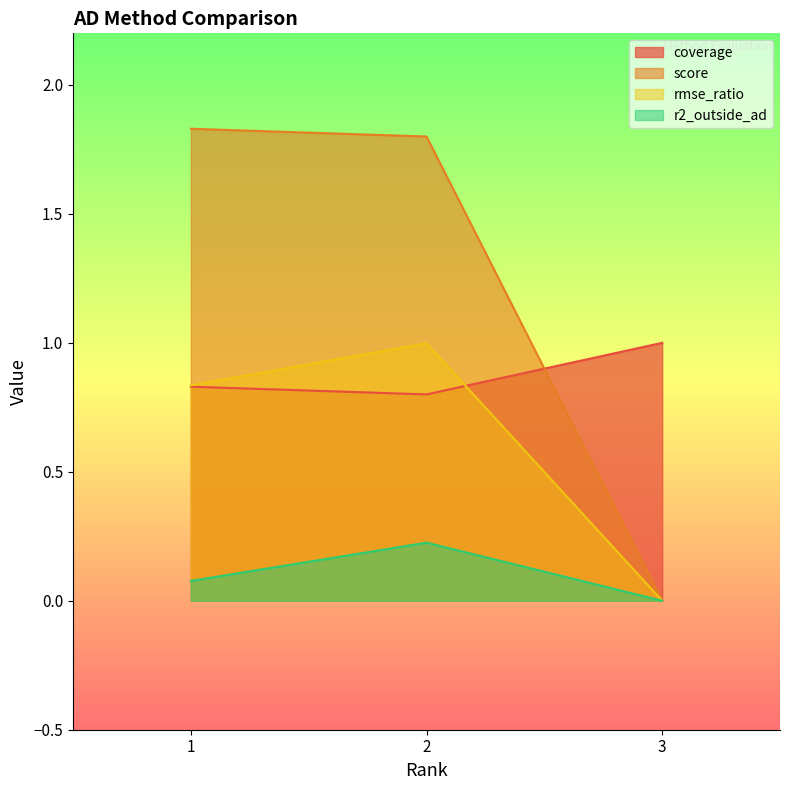

At which category is the sum across all series the highest?

2